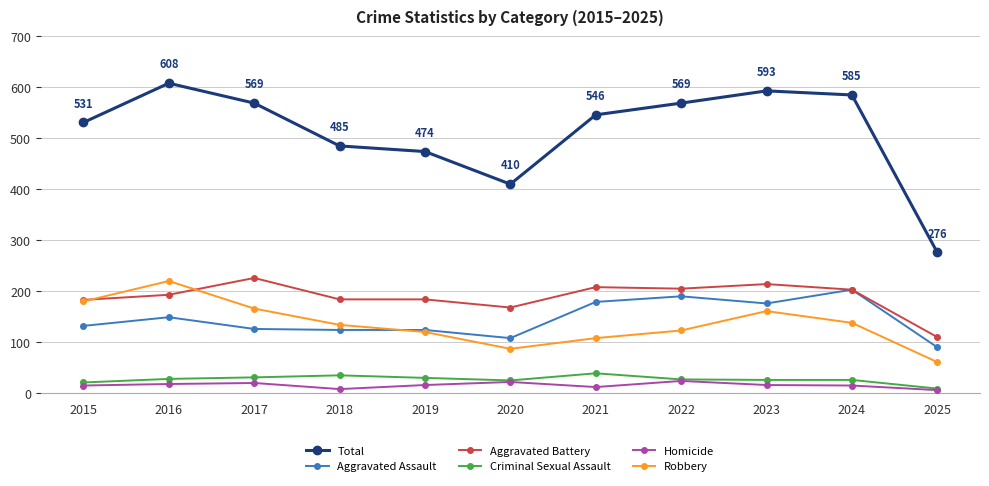

What is the difference between the highest and lowest values at 2020?

388